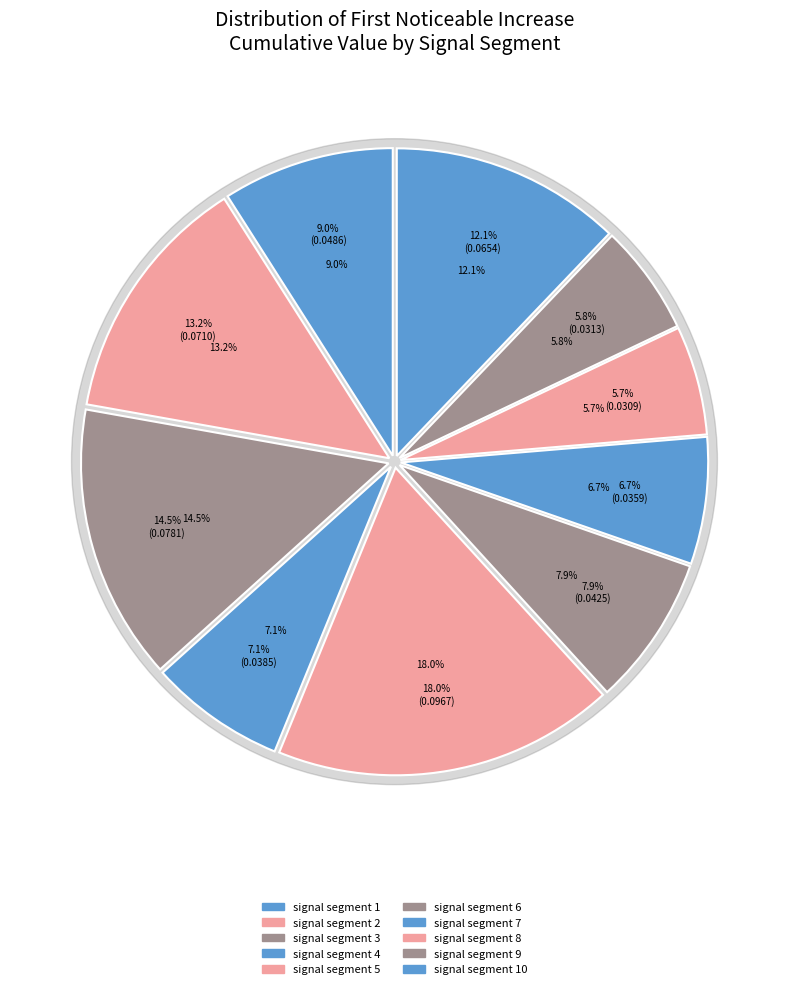

How many slices are in this pie chart?

10